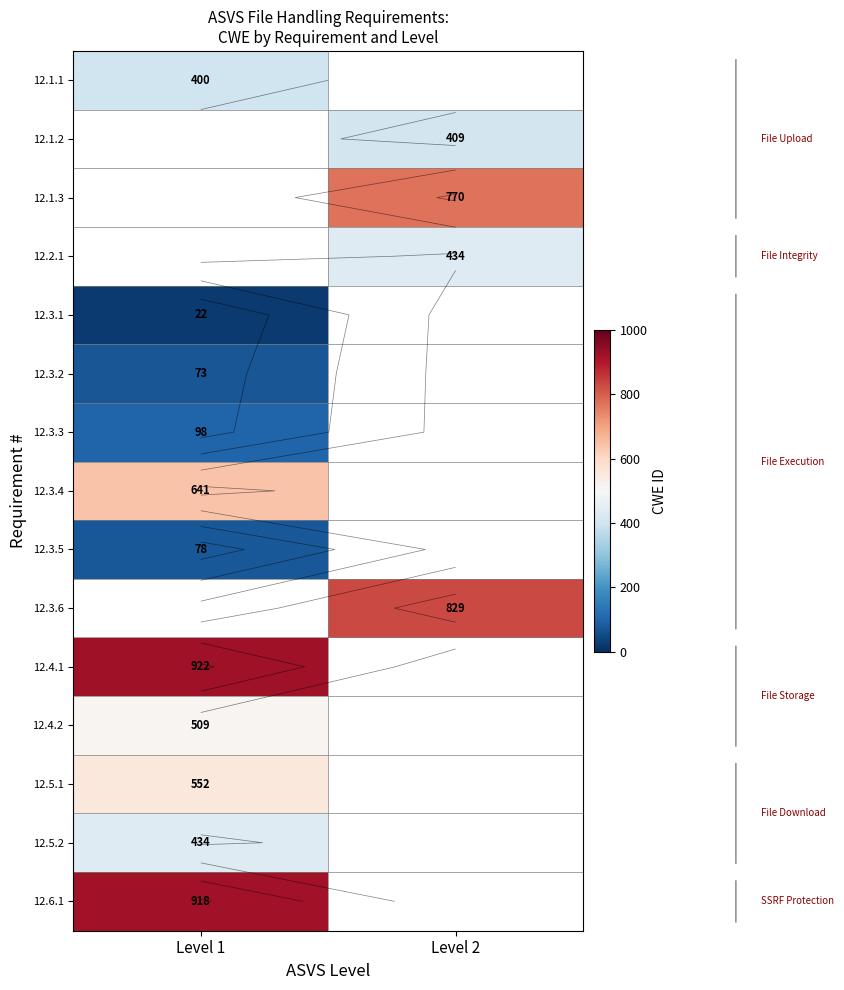

Is it true that 12.6.1 equals 1528.1 at Level 1?

False